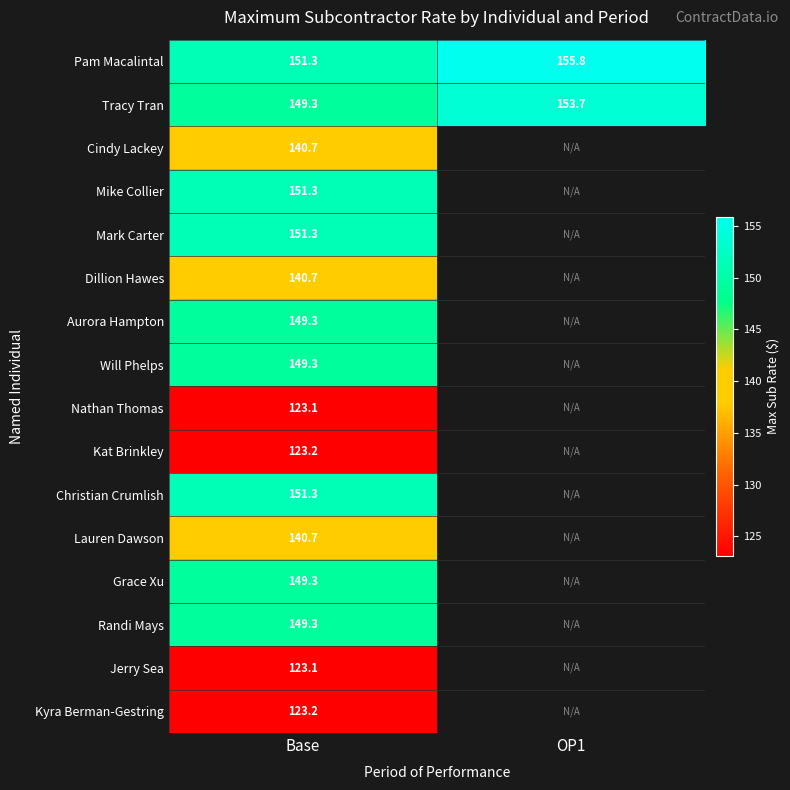

What is the spread (max minus min) of values at OP1?

2.1